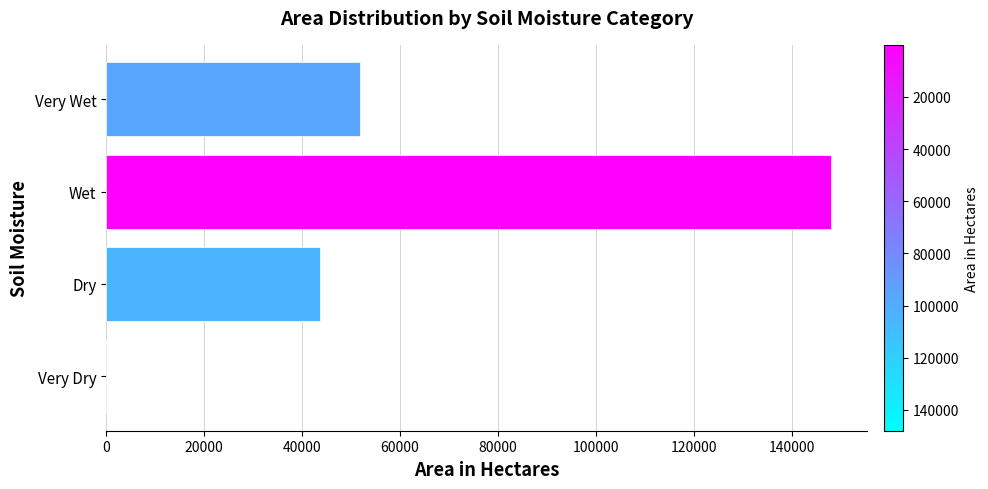

Are the bars grouped side by side (vs. stacked)?

No